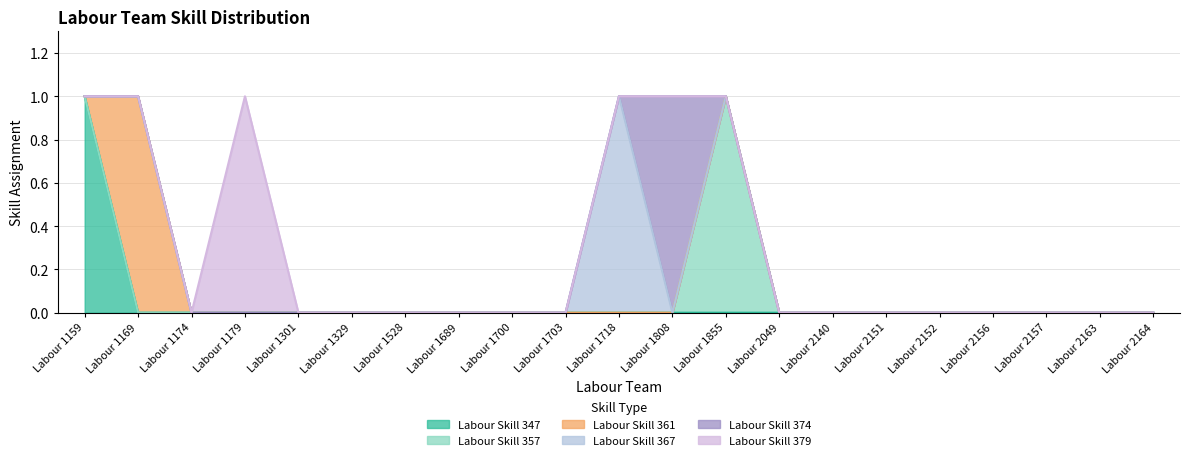

What are all the series names shown in the legend?

Labour Skill 347, Labour Skill 357, Labour Skill 361, Labour Skill 367, Labour Skill 374, Labour Skill 379